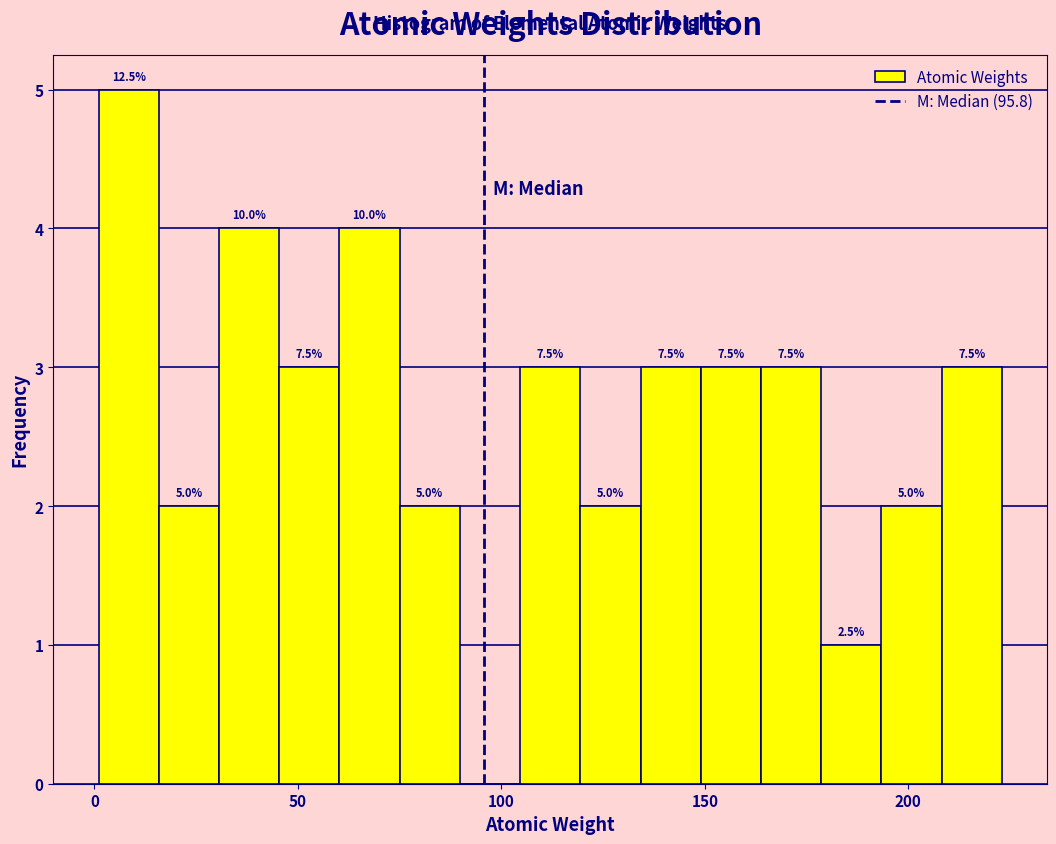

Read against the x-axis, roughly where is the centre of the tallest bar?

10